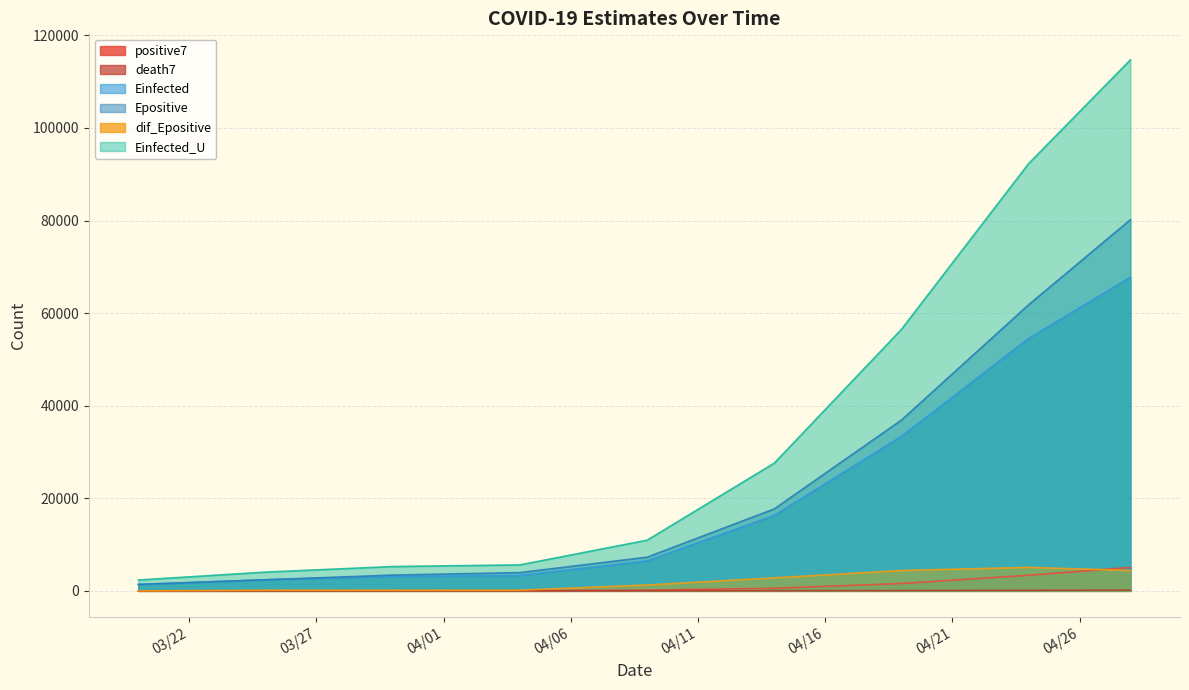

True or false: Einfected_U has a value of 3563.1 at 2020-03-20.

False